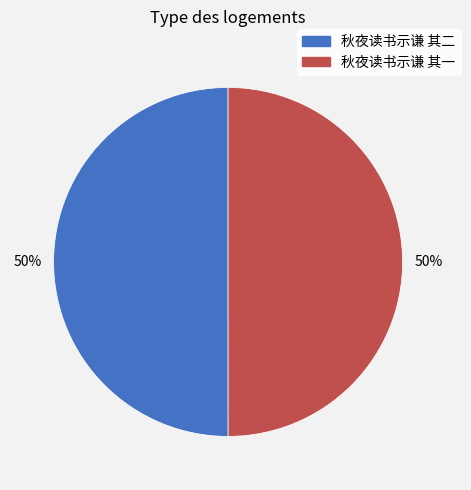

Combined, do 秋夜读书示谦 其二 and 秋夜读书示谦 其一 account for over 50%?

Yes